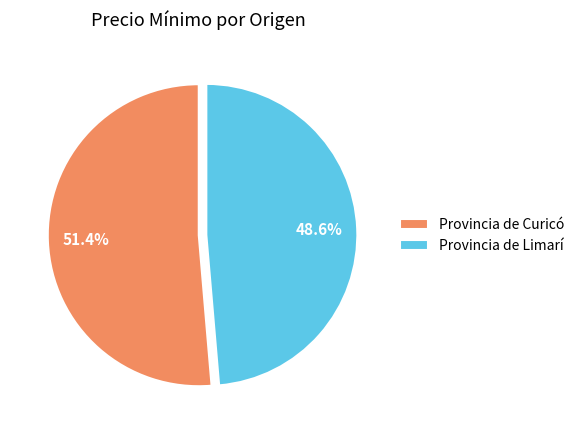

What percentage is the Provincia de Limarí slice, to the nearest percent?

49%